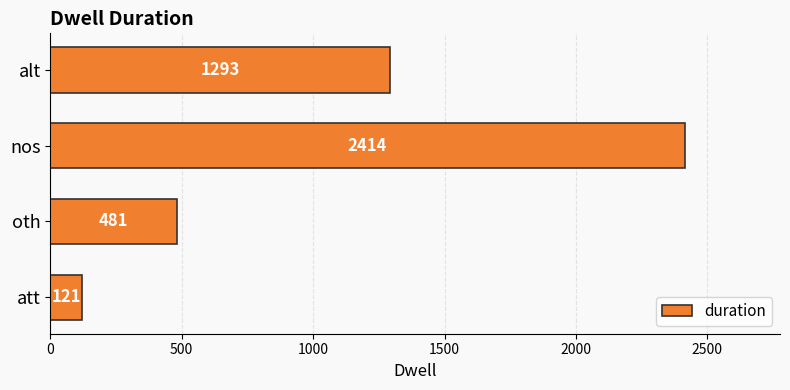

List the labels in order of value, smallest first.

att, oth, alt, nos